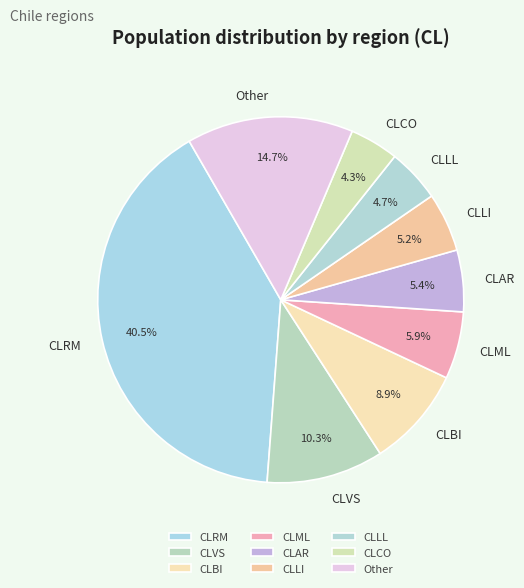

How many segments does this pie chart have?

9